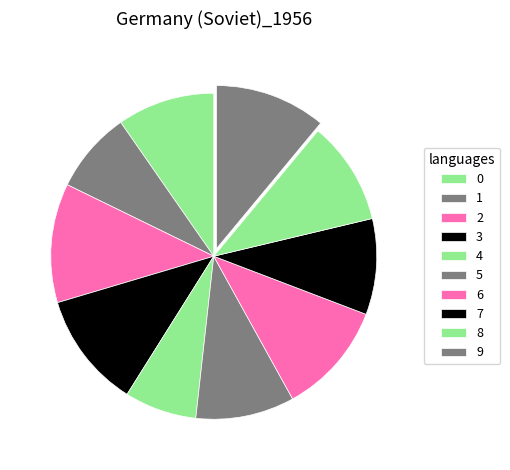

How many segments does this pie chart have?

10